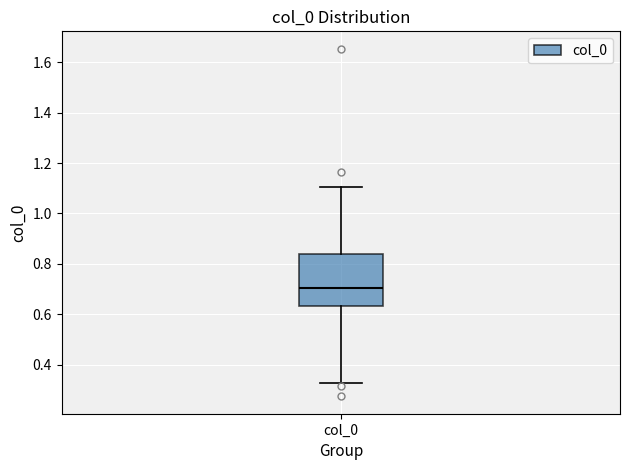

Read this box plot against the y-axis: the position of the median line, the range covered by the box, and the ends of both whiskers. The values are not printed on the chart, so give them approximately, as read against the axis.

median 0.70, box 0.64 to 0.84, whiskers 0.32 to 1.10